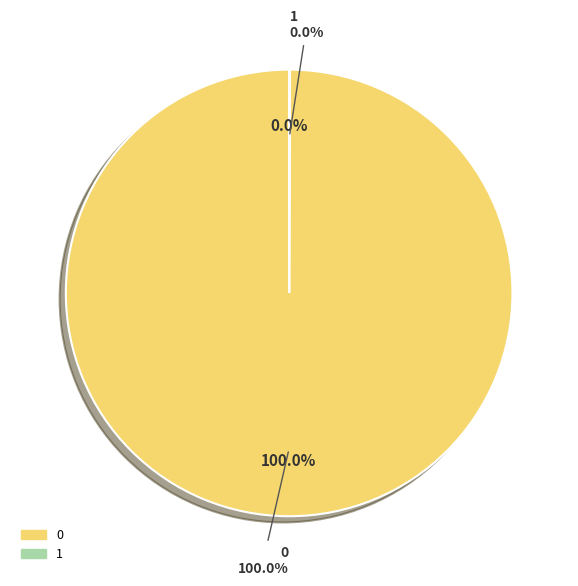

True or false: 1 accounts for 1% of the total.

False